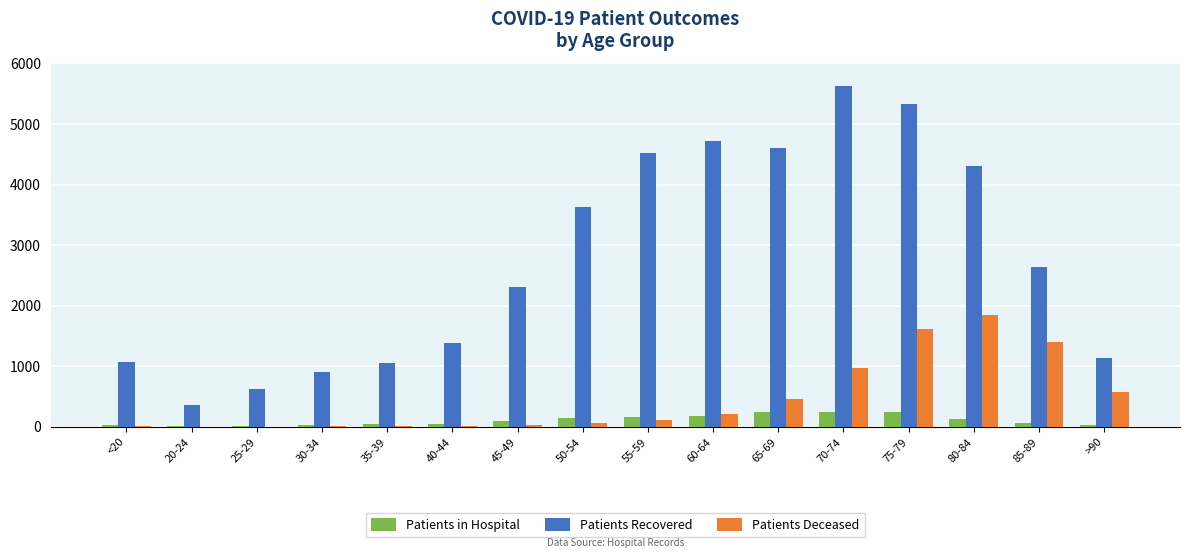

What is the sum of all Patients Deceased values?

7308